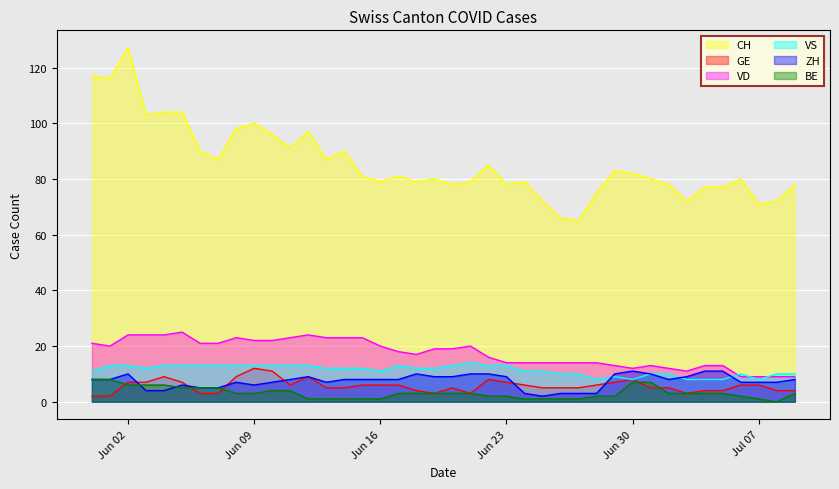

True or false: BE has more than 2 interior local peaks.

False